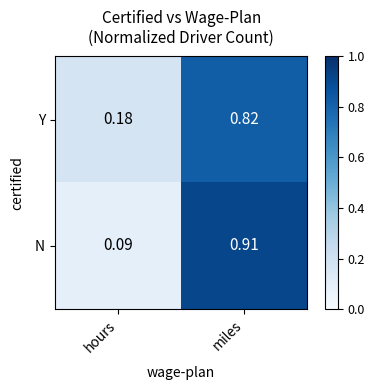

At which category does the chart reach its minimum across all series?

hours